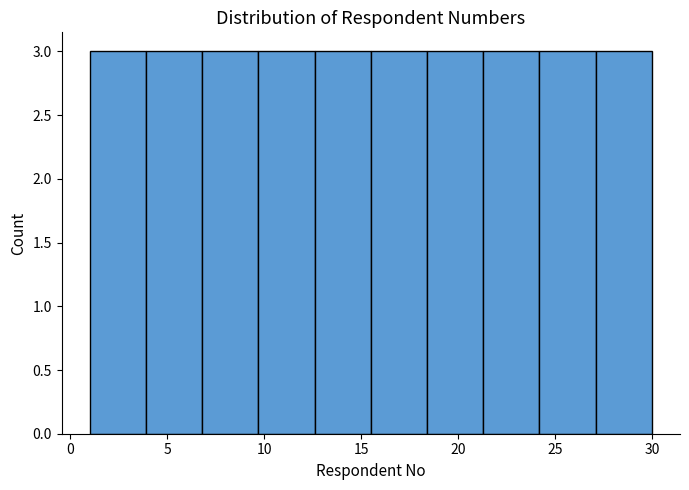

Reading left to right, transcribe this chart: for each bar, give the range it covers on the x-axis and its height. Neither the bar edges nor the heights are printed on the chart, so give them approximately, as read against the axes.

1.0 to 3.9: 3
3.9 to 6.8: 3
6.8 to 9.7: 3
9.7 to 12.6: 3
12.6 to 15.5: 3
15.5 to 18.4: 3
18.4 to 21.3: 3
21.3 to 24.2: 3
24.2 to 27.1: 3
27.1 to 30.0: 3